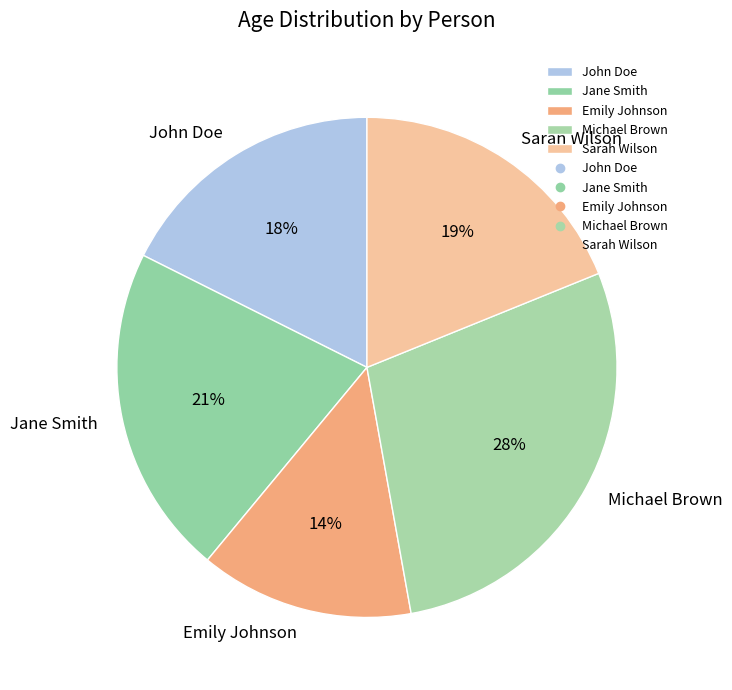

Count the number of slices in the pie.

5